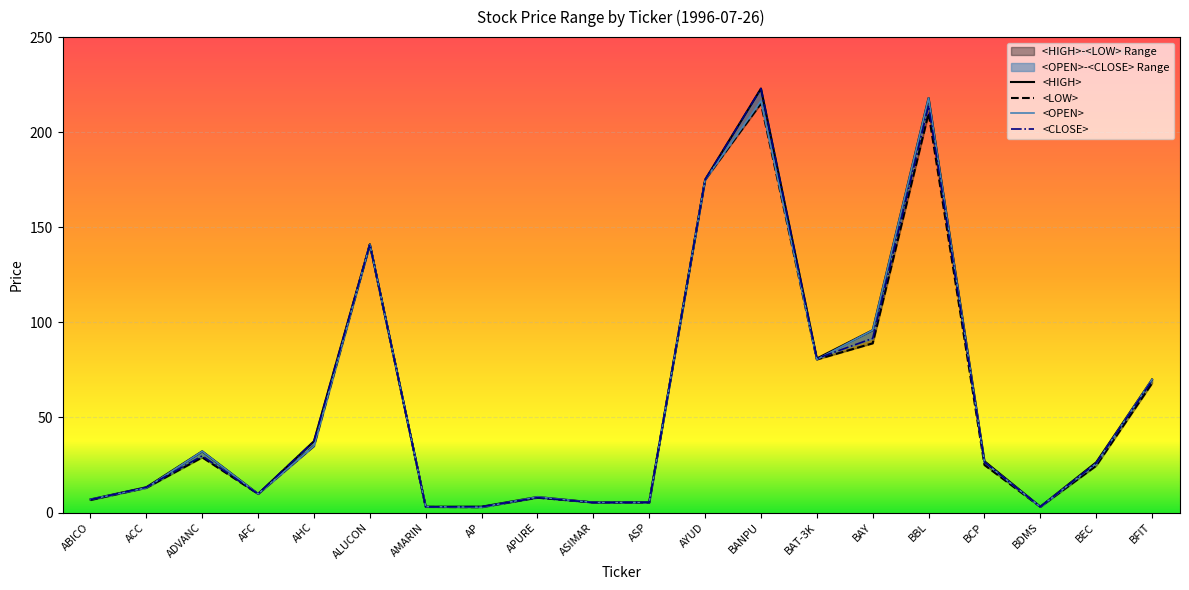

What is the minimum value shown in the chart?

2.8